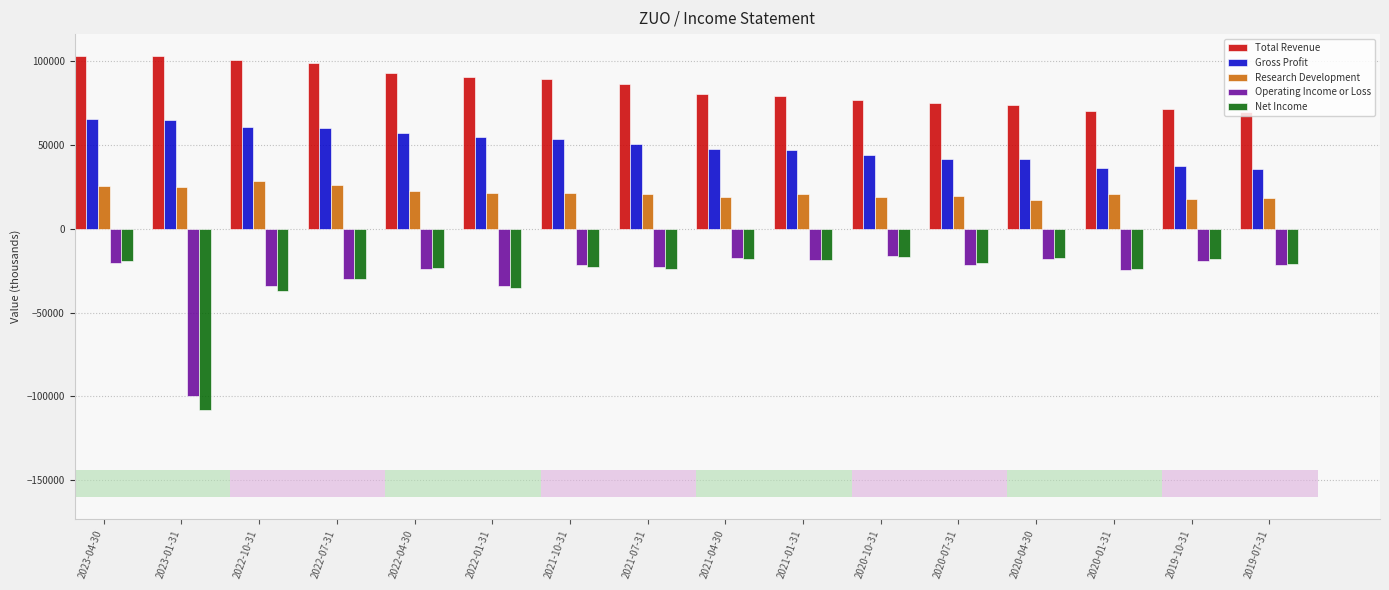

Which series has the largest total across all categories?

Total Revenue